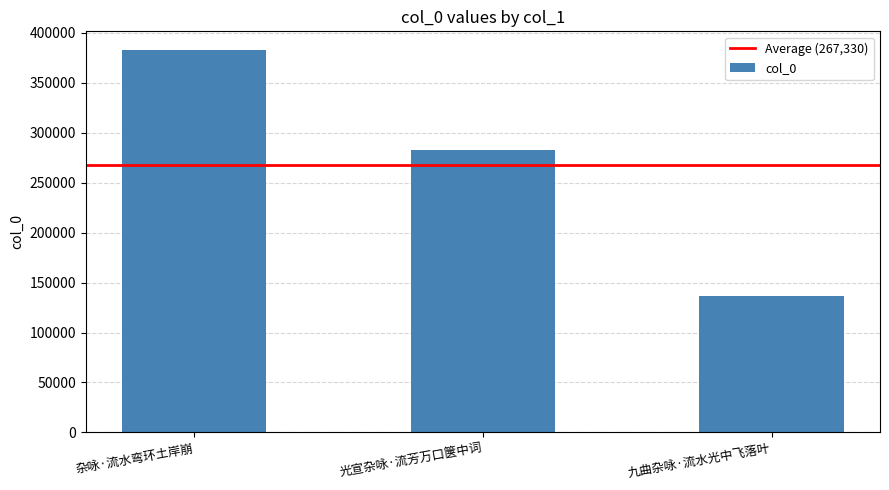

List the labels in order of value, largest first.

杂咏·流水弯环土岸崩, 光宣杂咏·流芳万口箧中词, 九曲杂咏·流水光中飞落叶